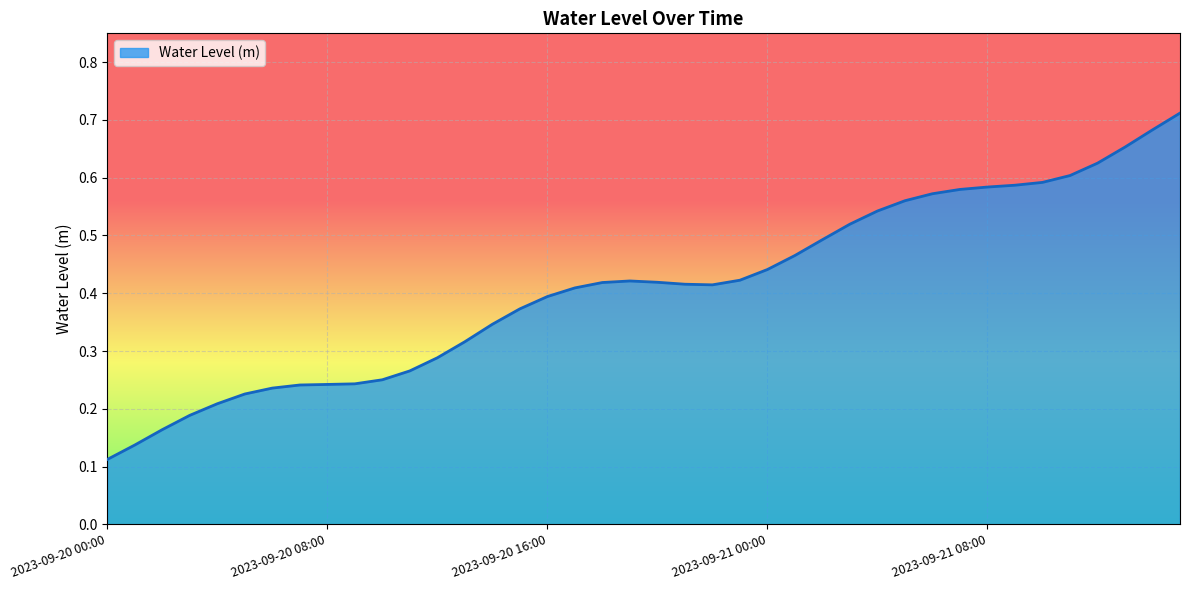

What is the minimum value shown in the chart?

0.1